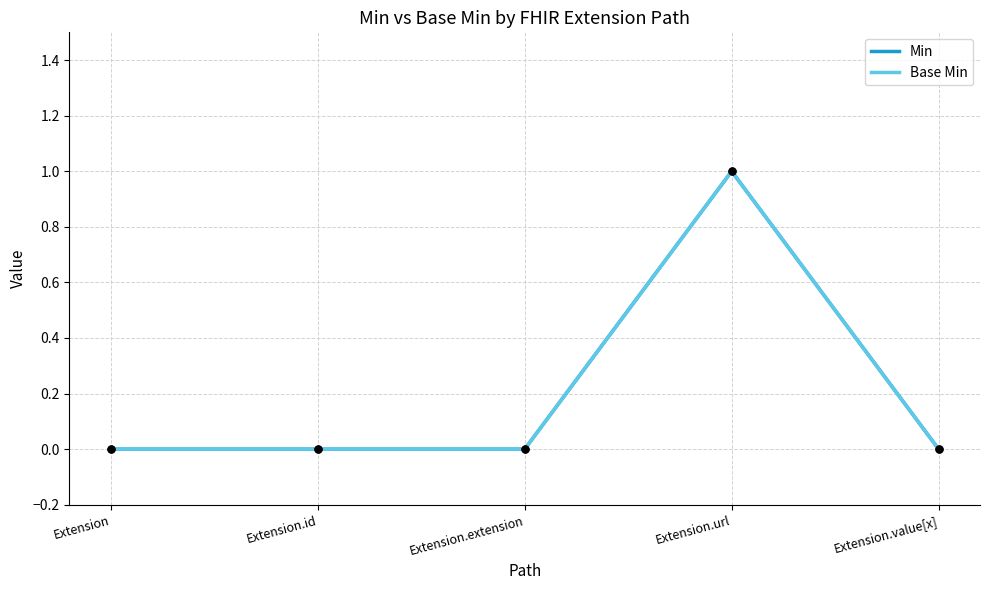

Does the chart have visible grid lines?

Yes